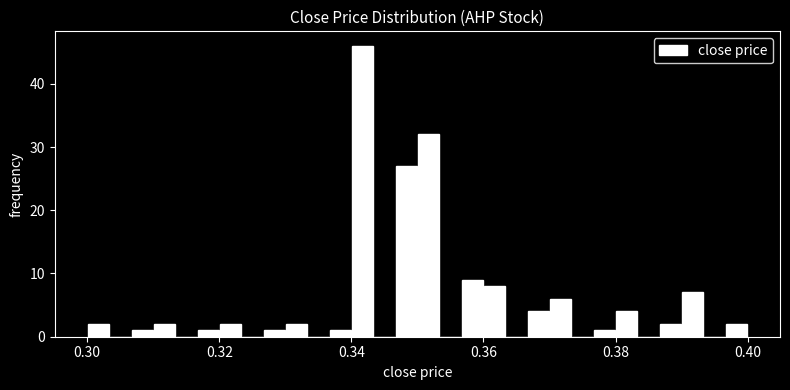

Read against the x-axis, roughly where is the centre of the tallest bar?

0.342